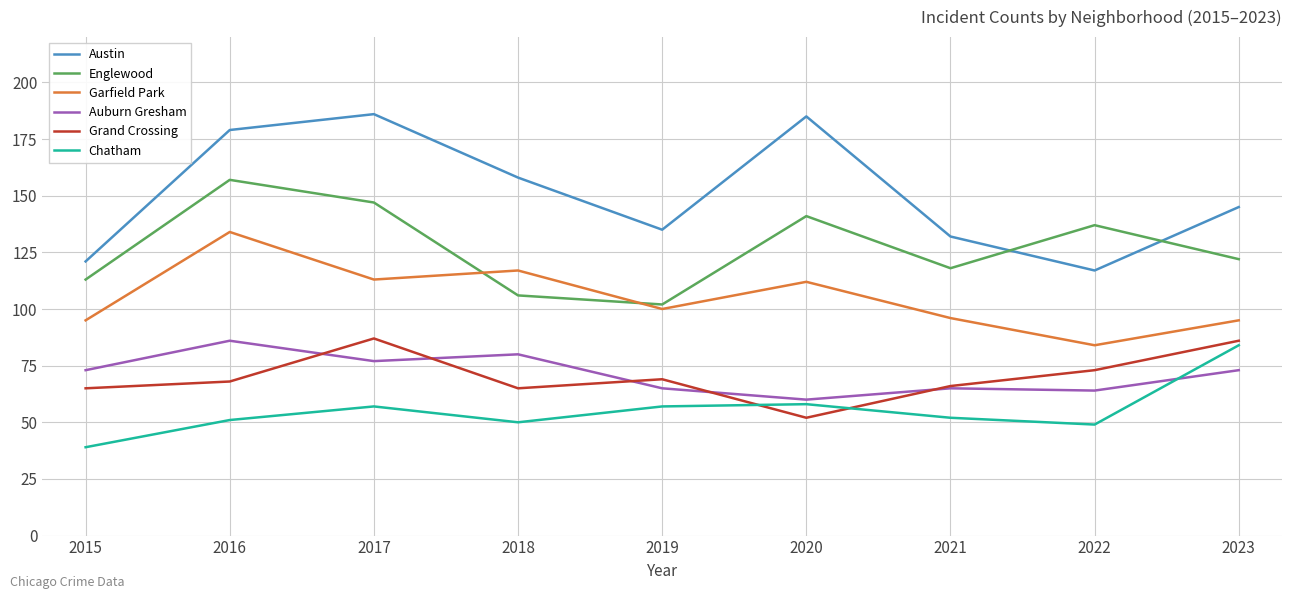

How many interior local peaks does the Garfield Park series have?

3